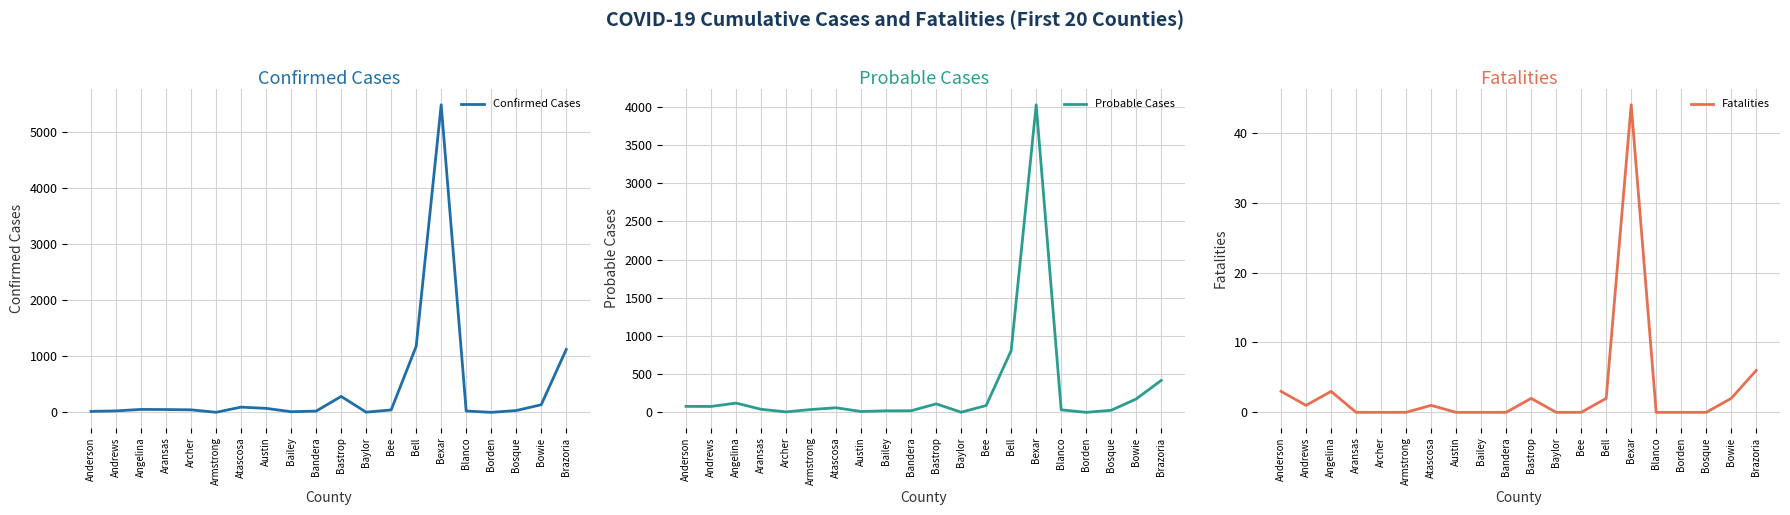

Rank the series by their maximum value, from highest to lowest.

Confirmed Cases, Probable Cases, Fatalities